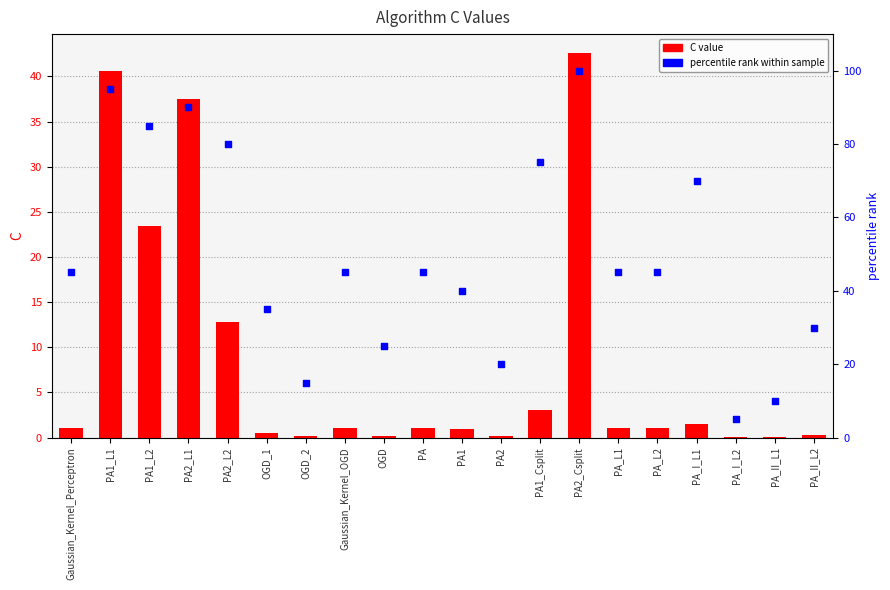

At which category is the sum across all series the highest?

PA2_Csplit